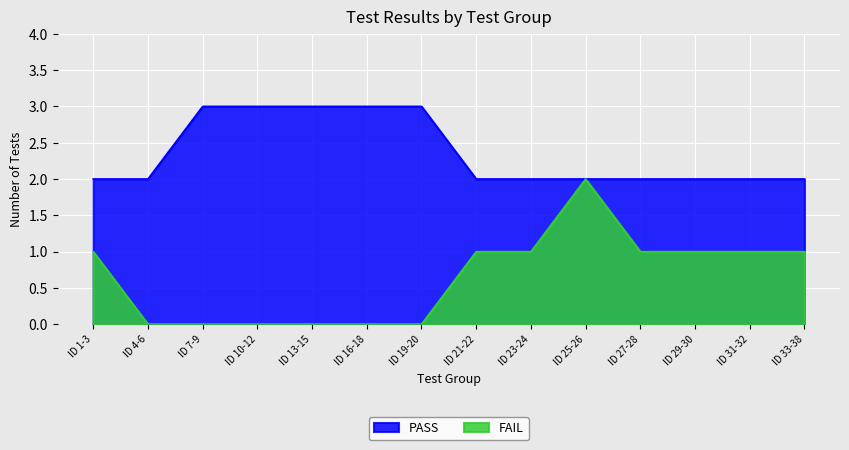

Reading right to left, extract all data points from this chart.

PASS: 2	2	2	2	2	2	2	3	3	3	3	3	2	2
FAIL: 1	1	1	1	2	1	1	0	0	0	0	0	0	1